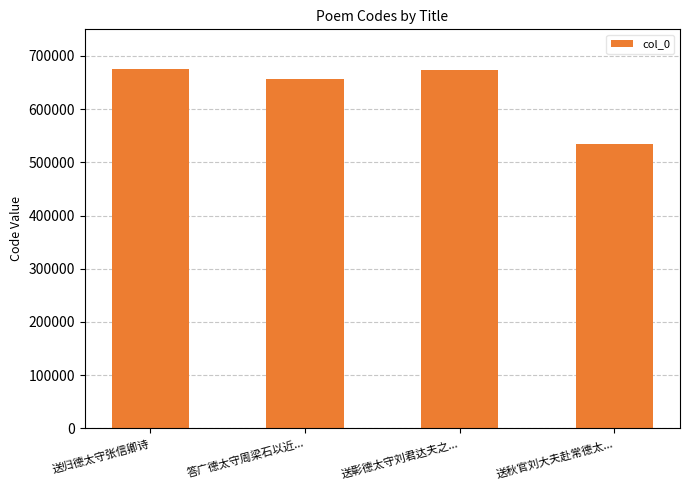

How many categories are shown in the chart?

4